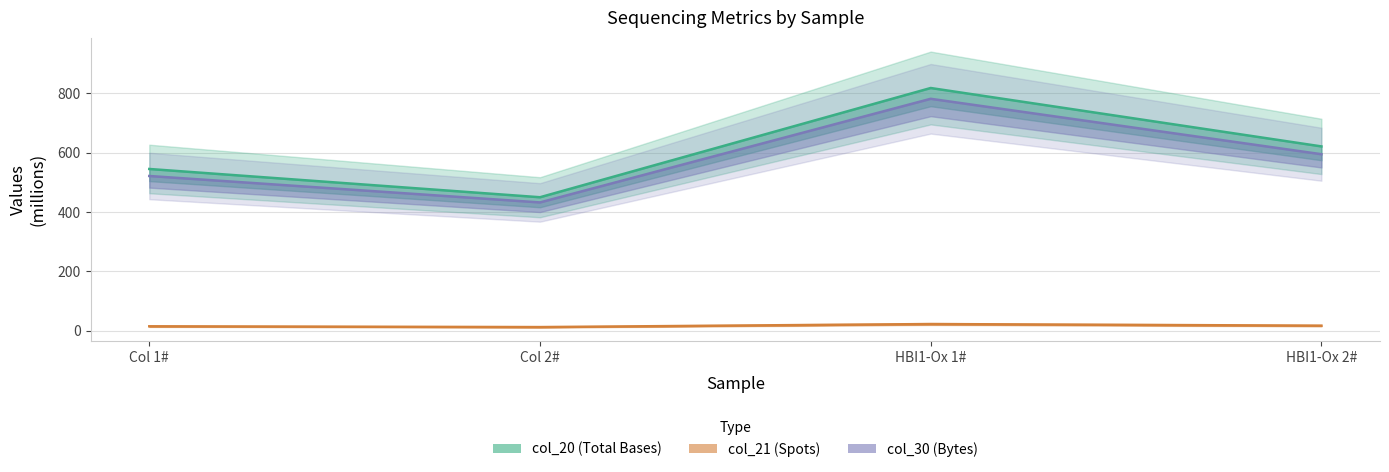

What is the greatest value displayed?

818.0